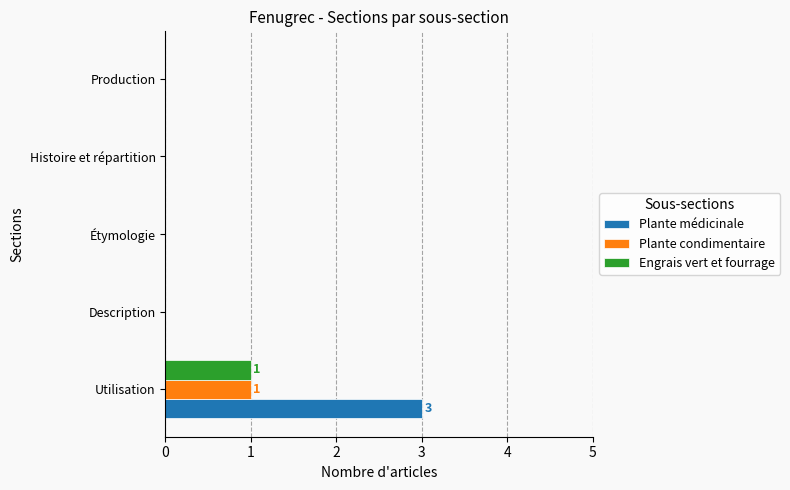

Is the value of Plante médicinale at Étymologie greater than the value of Engrais vert et fourrage at Utilisation?

No